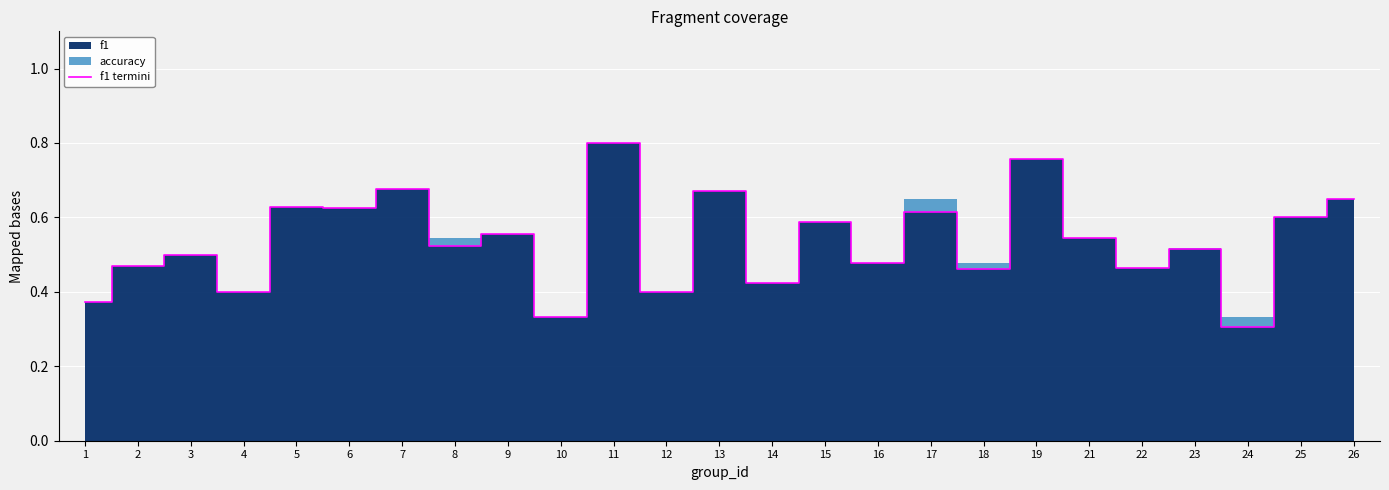

Reading left to right, extract all data points from this chart.

1=0.4	2=0.5	3=0.5	4=0.4	5=0.6	6=0.6	7=0.7	8=0.5	9=0.6	10=0.3	11=0.8	12=0.4	13=0.7	14=0.4	15=0.6	16=0.5	17=0.6	18=0.5	19=0.8	21=0.5	22=0.5	23=0.5	24=0.3	25=0.6	26=0.6